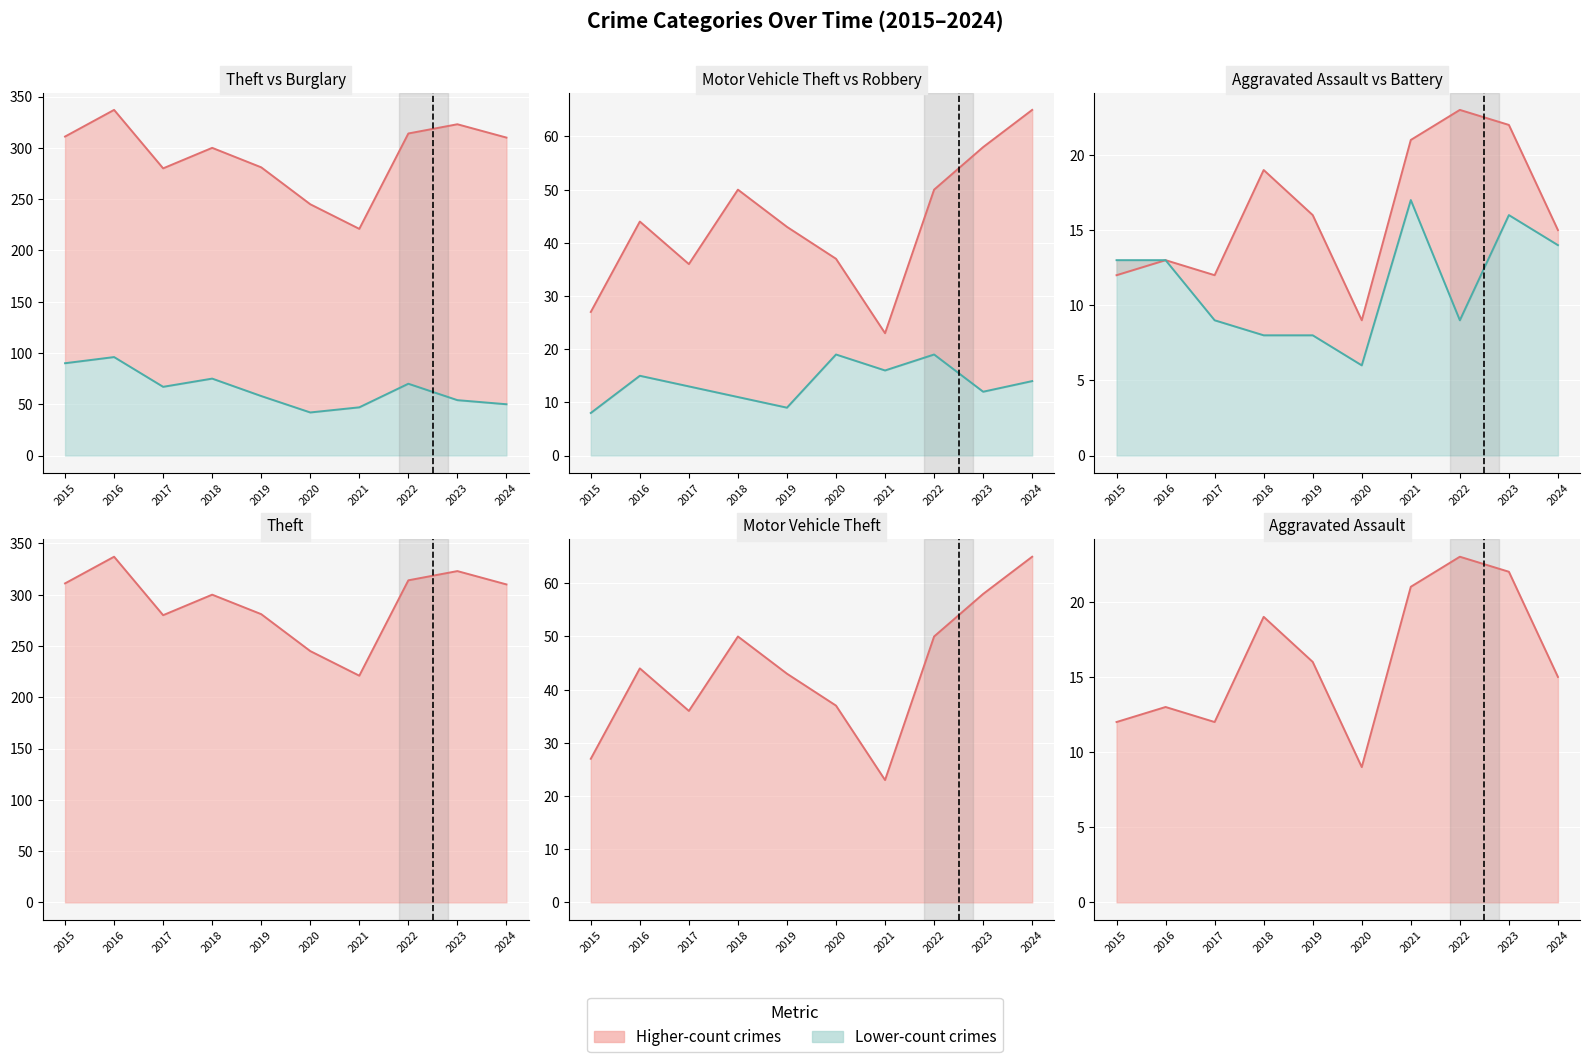

Where is Burglary nearest to the value 69?

2022